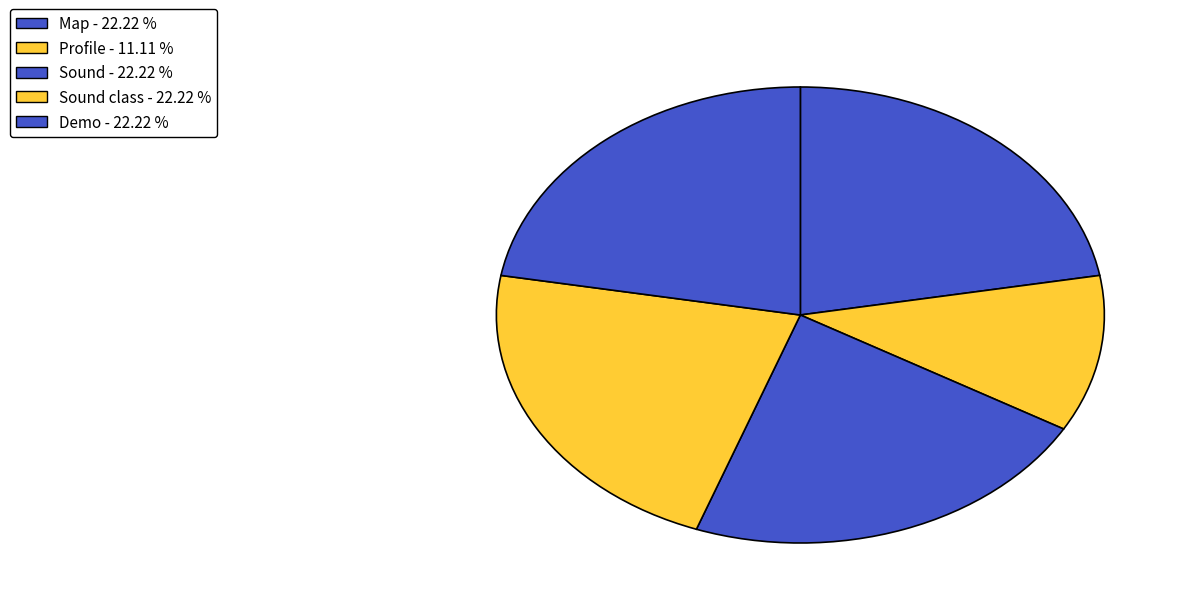

Count the number of slices in the pie.

5